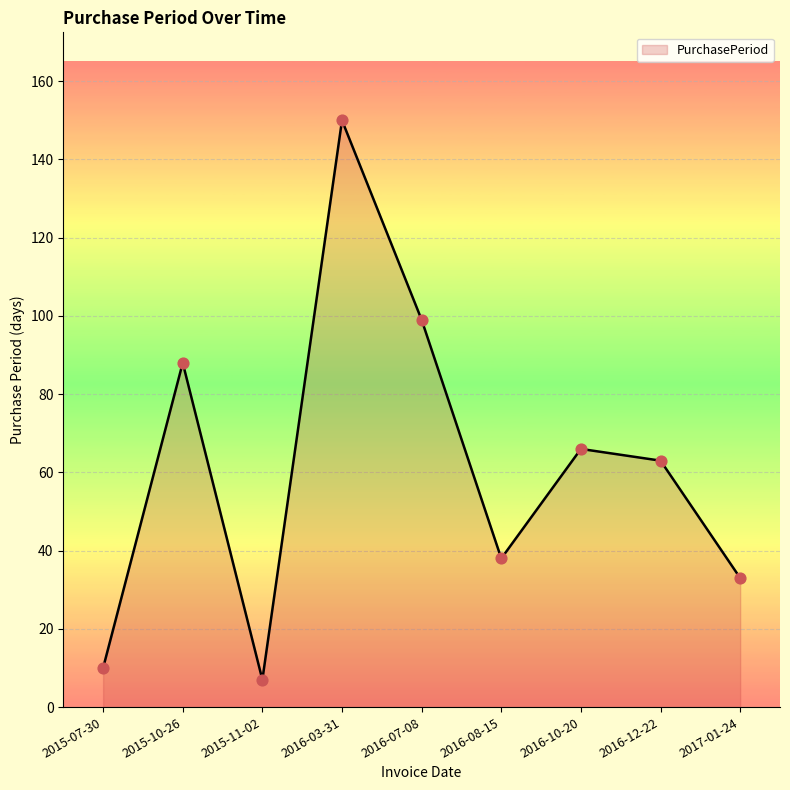

Which has a higher value, 2015-07-30 or 2015-10-26?

2015-10-26